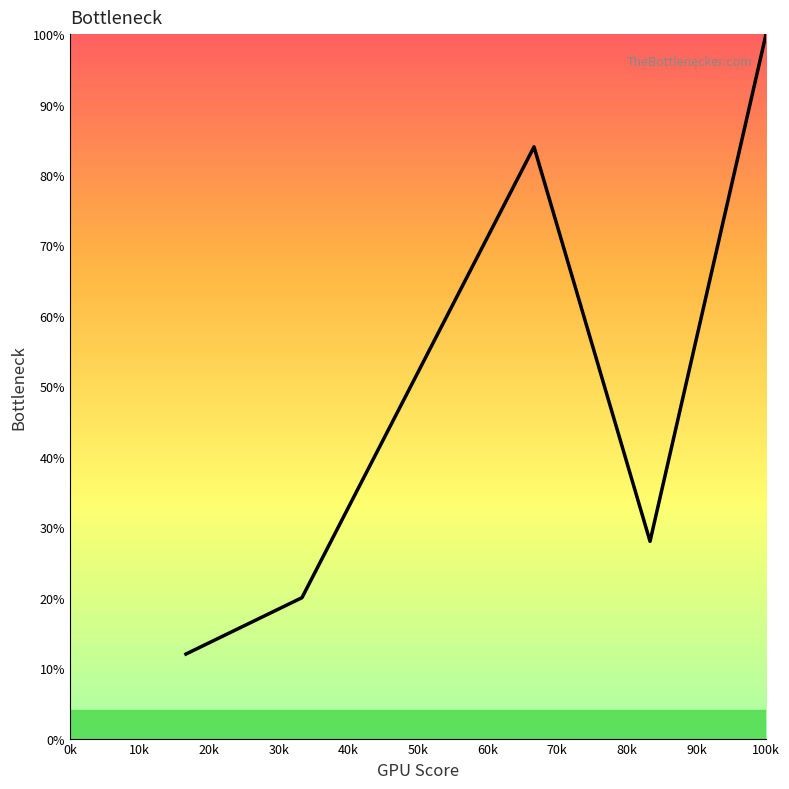

How many lines are shown in the chart?

1